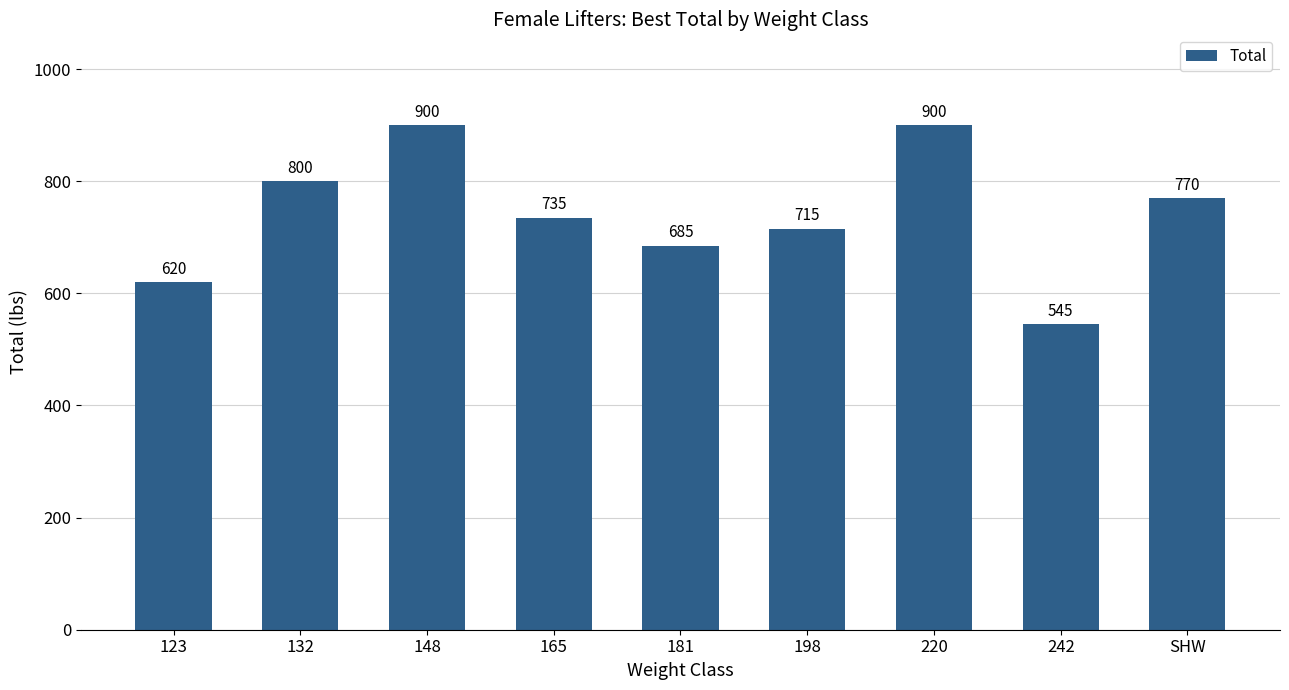

What is the ratio of the value at 165 to the value at 148?

0.8